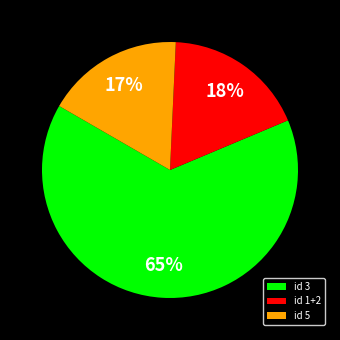

Do id 3 and id 1+2 together represent more than half of the pie?

Yes